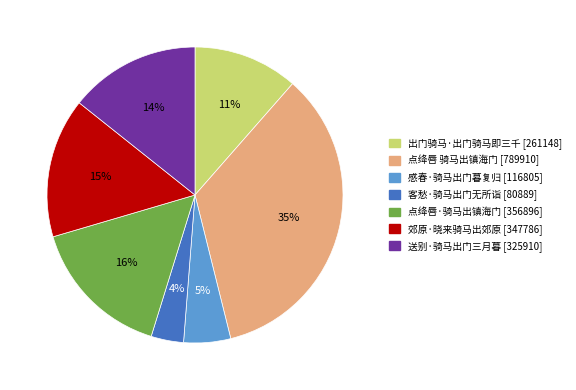

How many segments does this pie chart have?

7